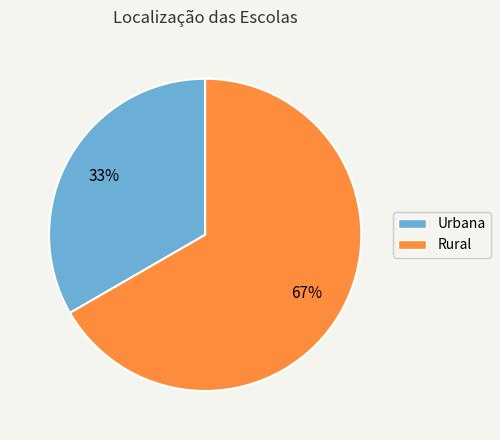

Rank the categories by value from highest to lowest.

Rural, Urbana